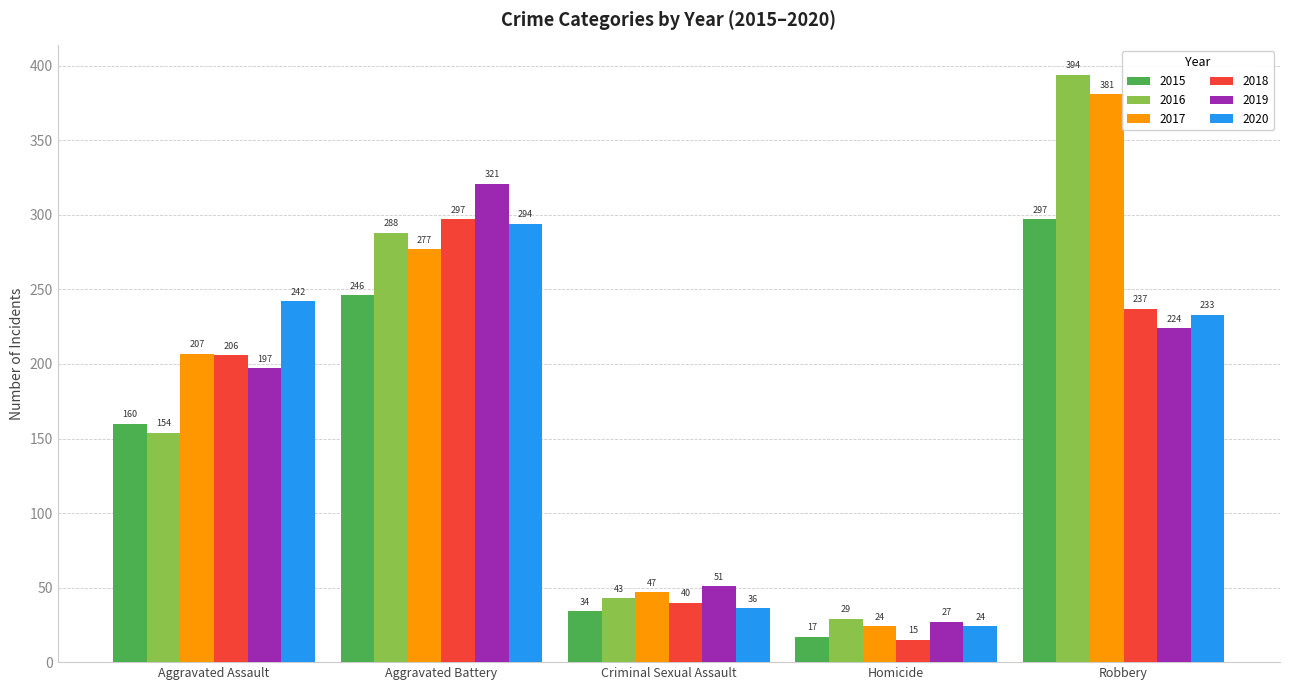

What is the sum of all 2017 values?

936